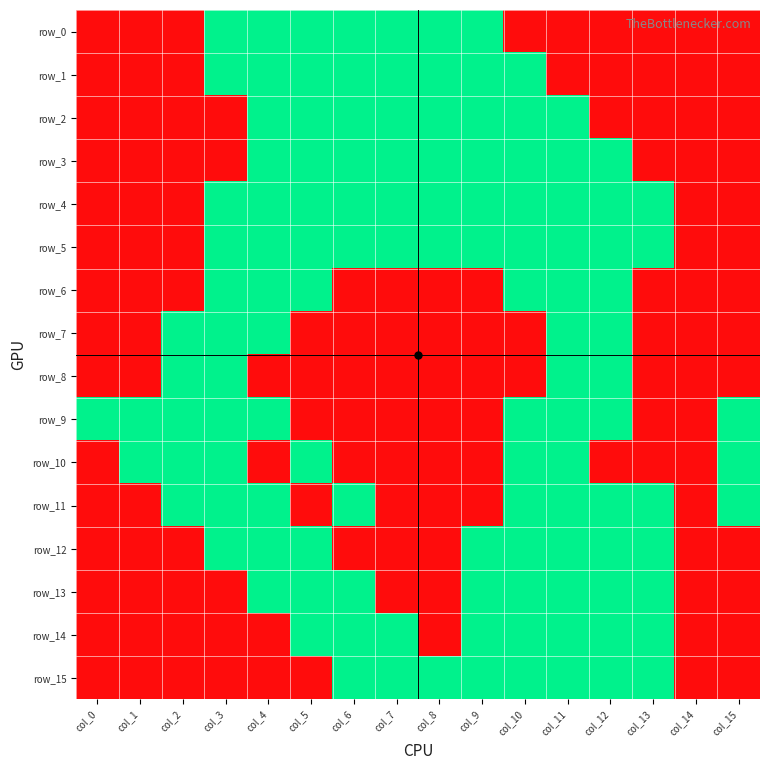

Rank the series at col_12 from lowest to highest value.

row_0, row_1, row_2, row_10, row_3, row_4, row_5, row_6, row_7, row_8, row_9, row_11, row_12, row_13, row_14, row_15